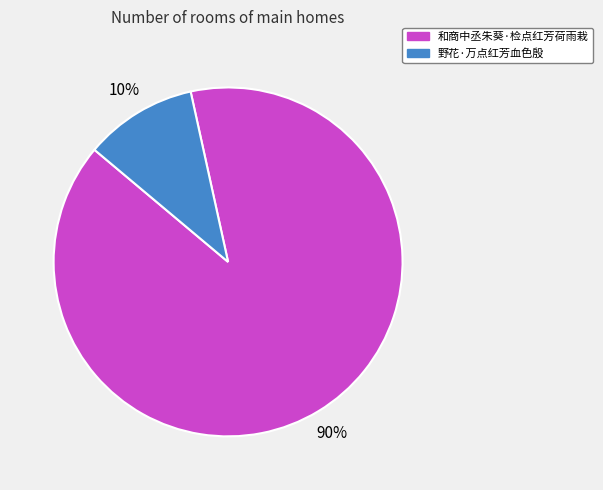

To the nearest percent, what is the average slice percentage?

50%